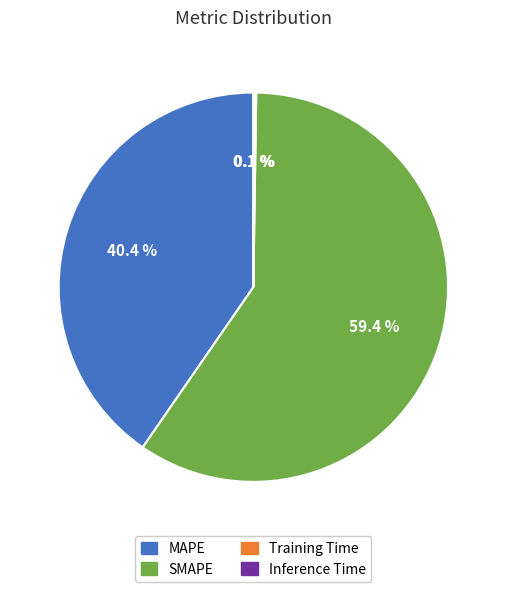

Is there any slice that represents more than half of the pie?

Yes